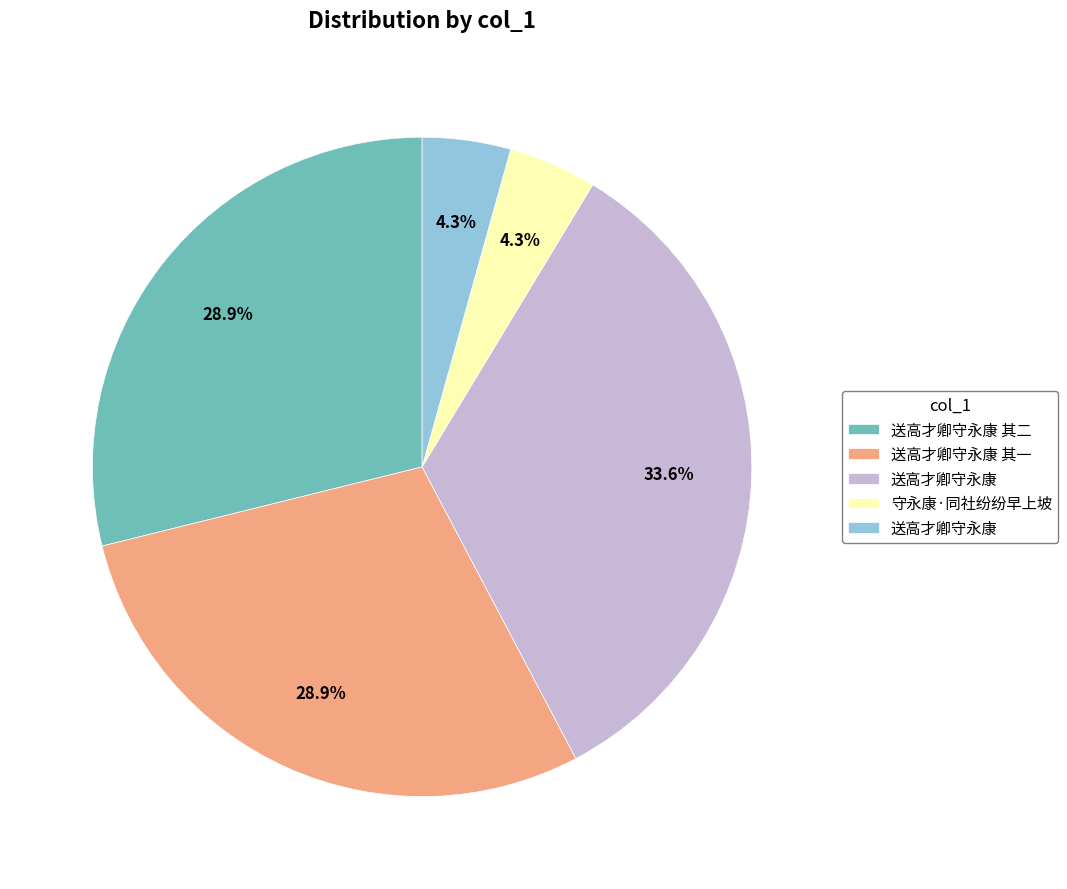

Does any single category account for the majority?

No